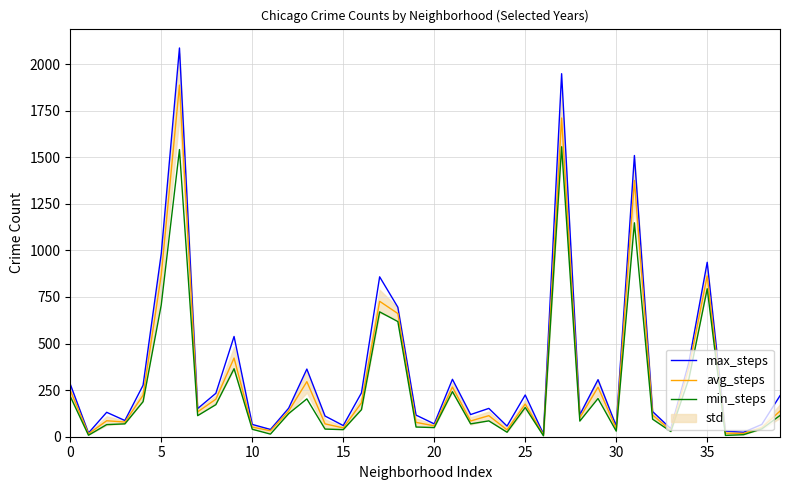

What is the average value of the min_steps series?

261.2